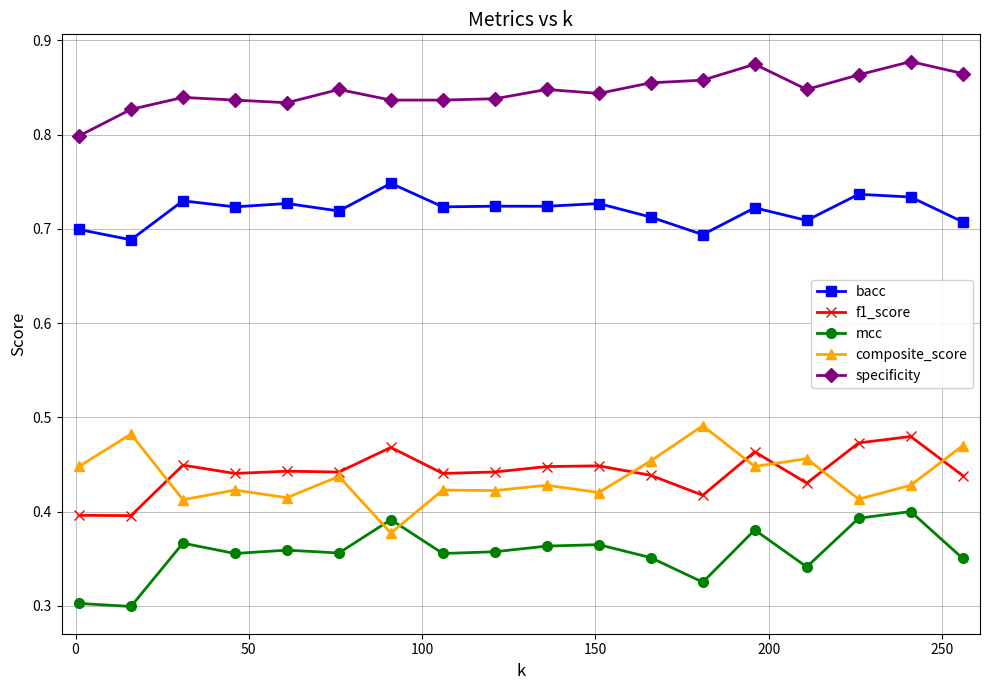

How many mcc values are between 0 and 1?

18